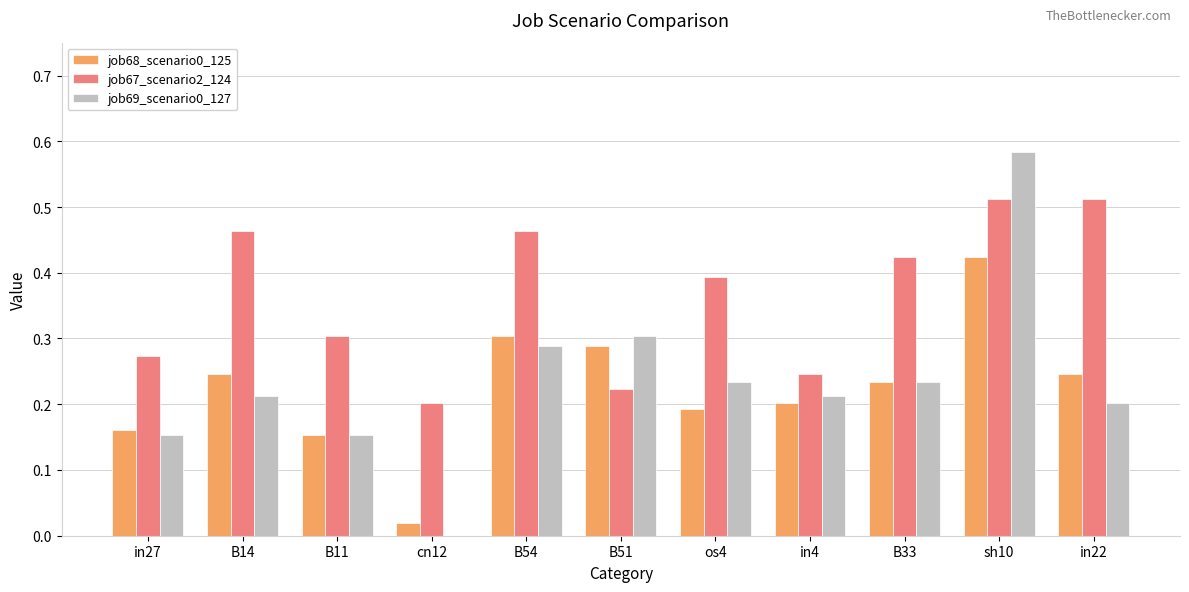

What is the sum of the job67_scenario2_124 values at B14 and in4?

0.7